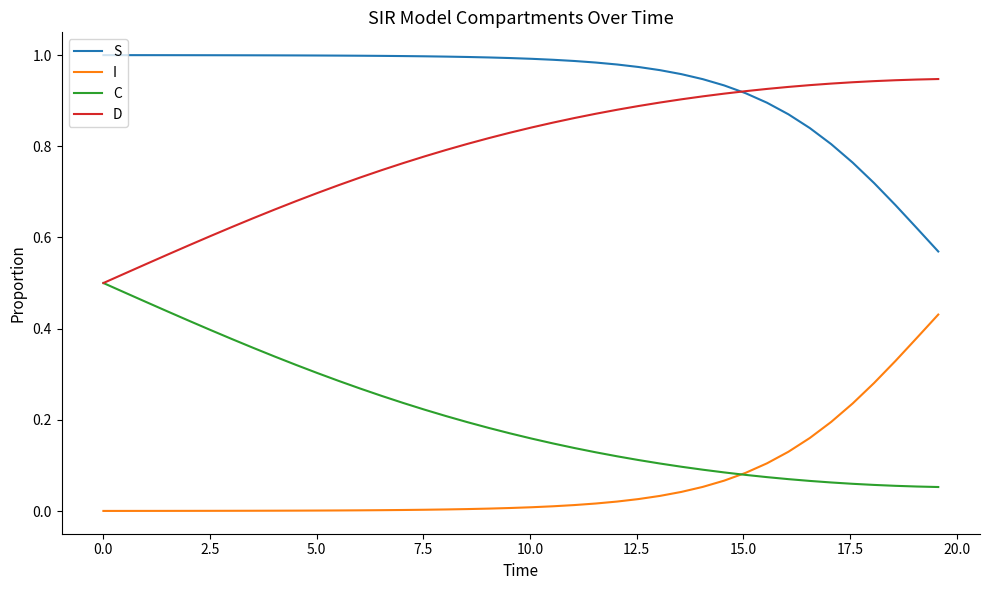

Rank the series by their maximum value, from highest to lowest.

S, D, C, I